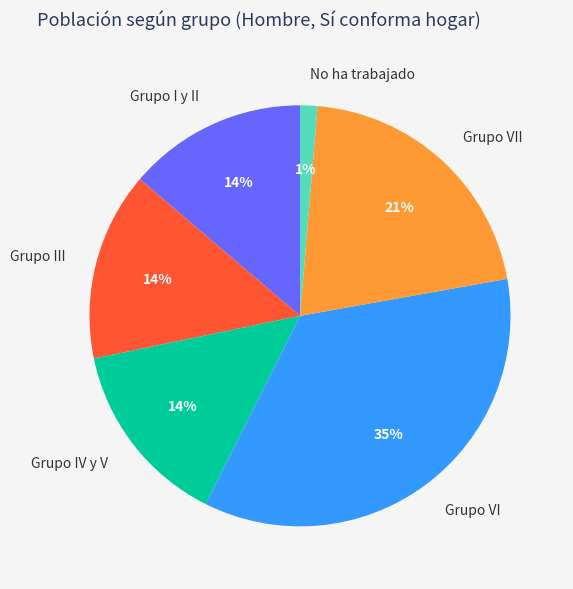

What is the smallest slice in the pie chart?

No ha trabajado